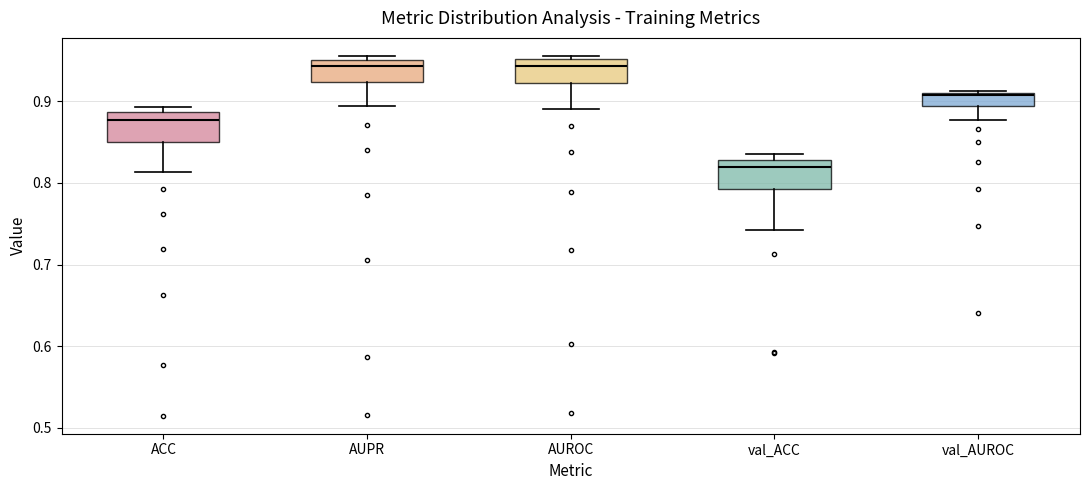

Reading left to right, read every box against the y-axis: the position of its median line, the range the box covers, and the ends of its whiskers. The values are not printed on the chart, so give them approximately, as read against the axis.

ACC: median 0.88, box 0.85 to 0.89, whiskers 0.81 to 0.89 (just above the box's upper edge)
AUPR: median 0.94, box 0.92 to 0.95, whiskers 0.89 to 0.95 (just above the box's upper edge)
AUROC: median 0.94, box 0.92 to 0.95, whiskers 0.89 to 0.96
val_ACC: median 0.82, box 0.79 to 0.83, whiskers 0.74 to 0.84
val_AUROC: median 0.91 (just below the box's upper edge), box 0.89 to 0.91, whiskers 0.88 to 0.91